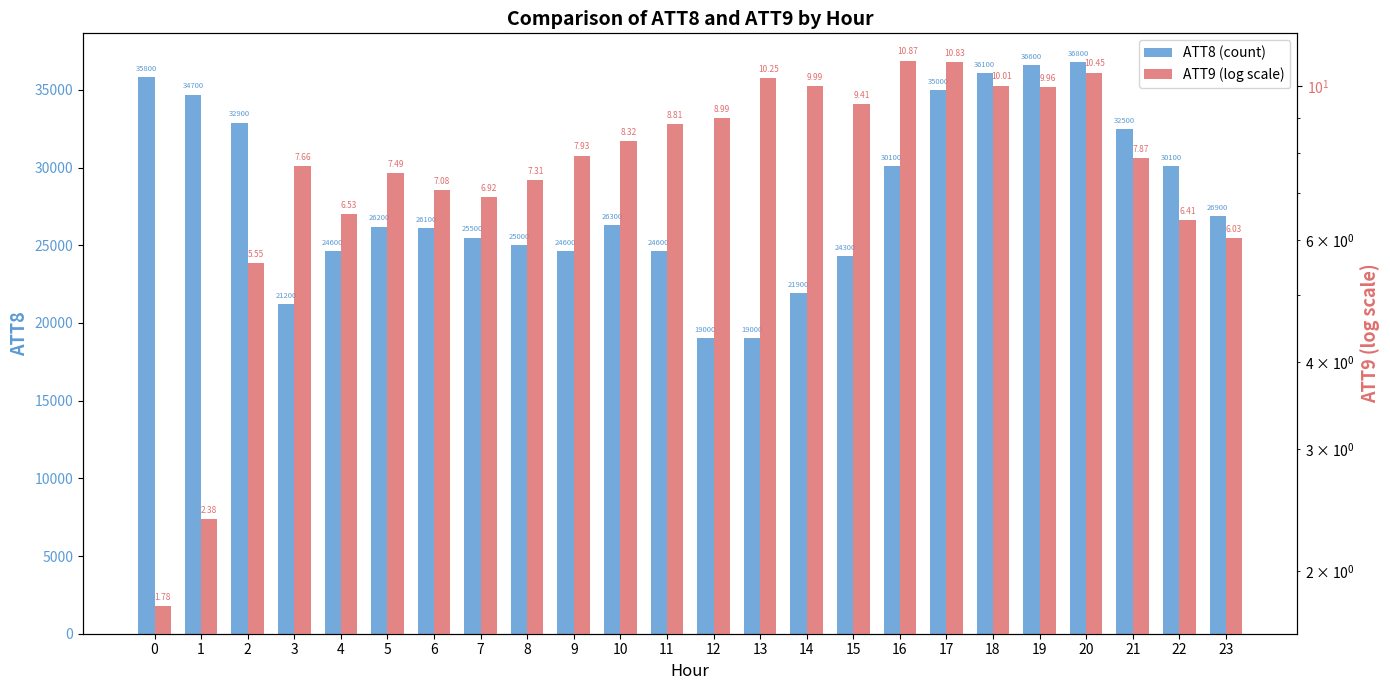

Rank the series at 19 from highest to lowest value.

ATT8, ATT9